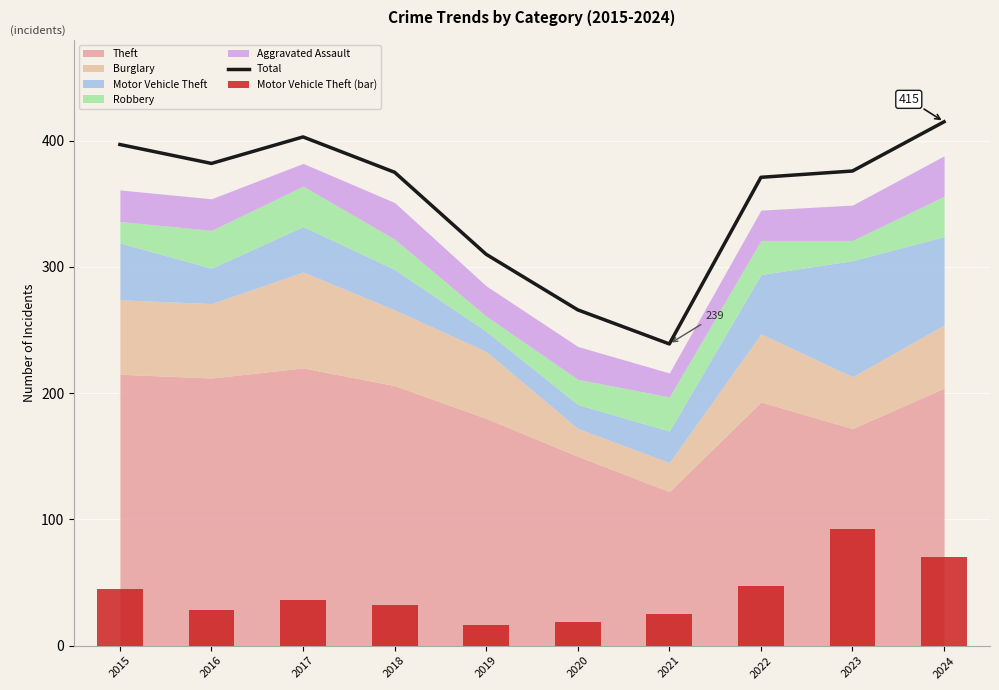

What is the difference between the maximum and minimum values in the Total series?

176